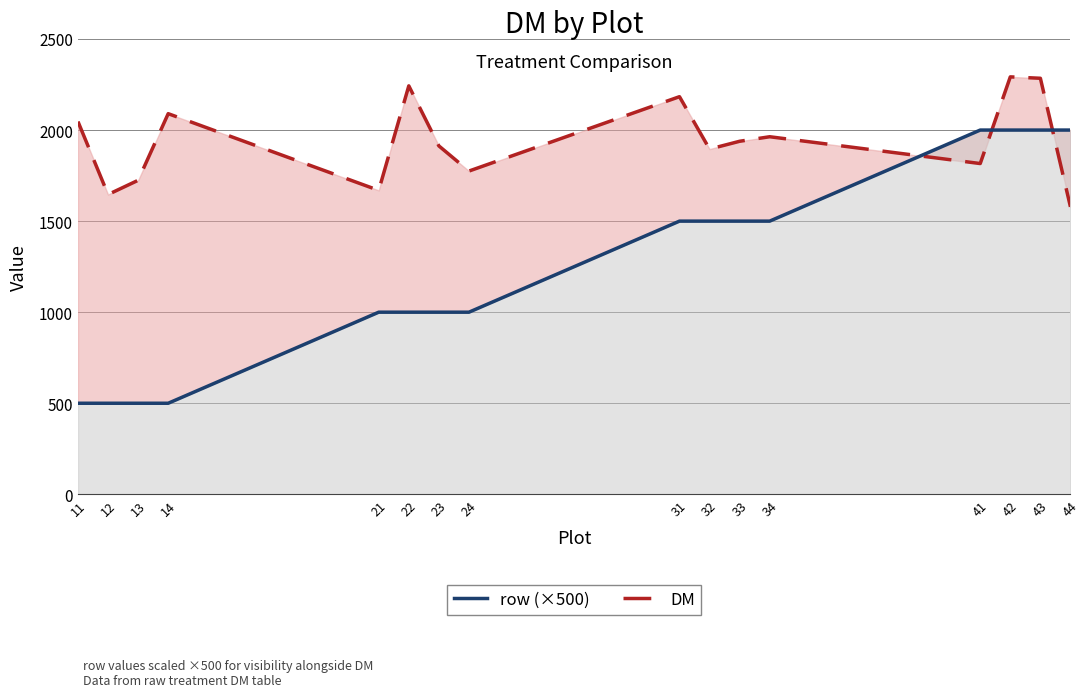

True or false: row (×500) has a value of 2000.0 at 41.

True